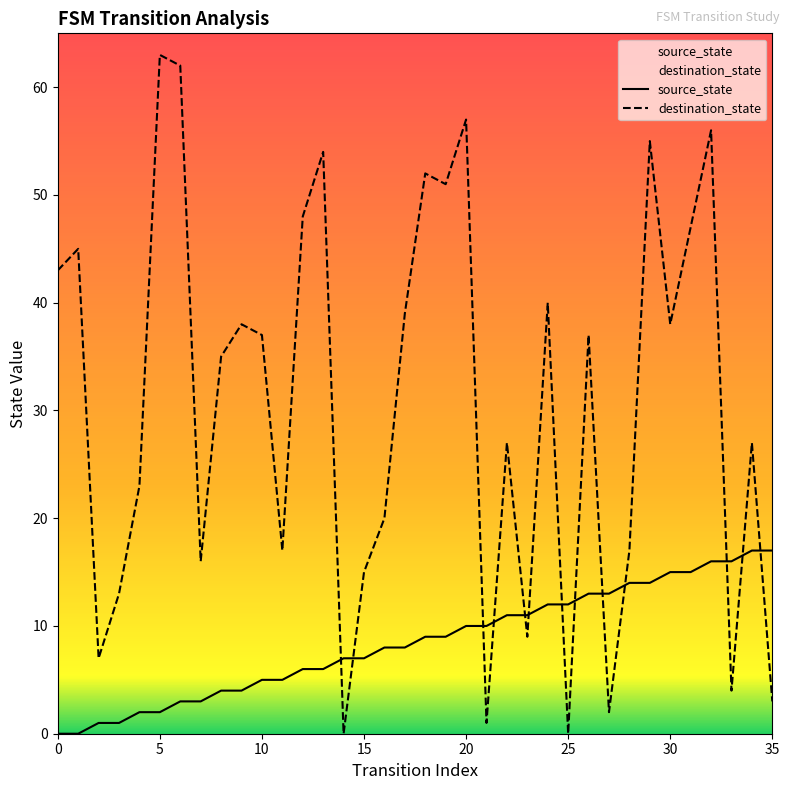

What is the highest value of the destination_state series?

63